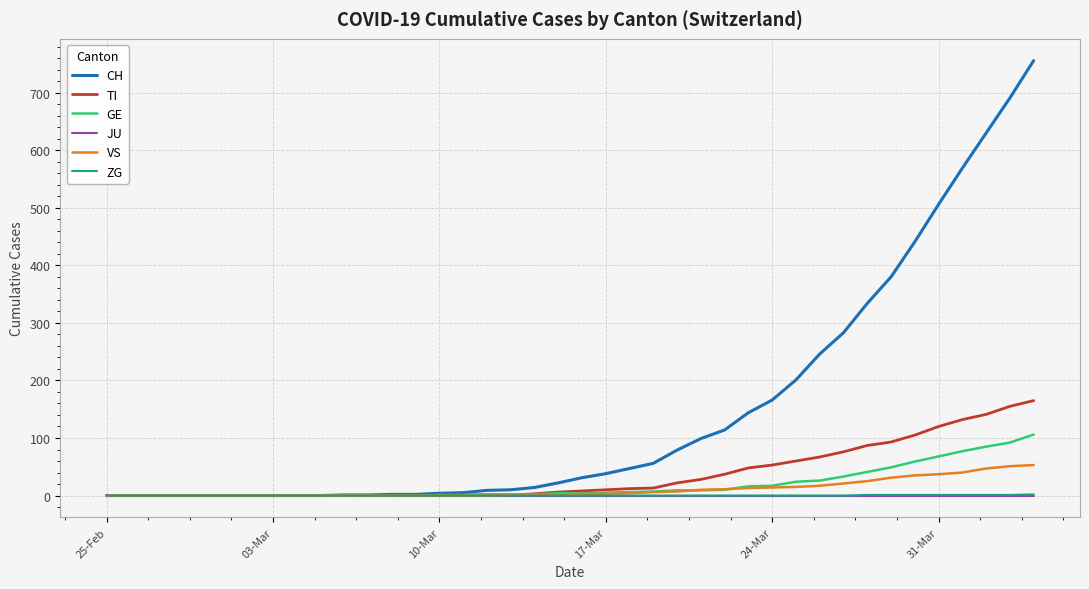

Which series has the largest range (max minus min)?

CH